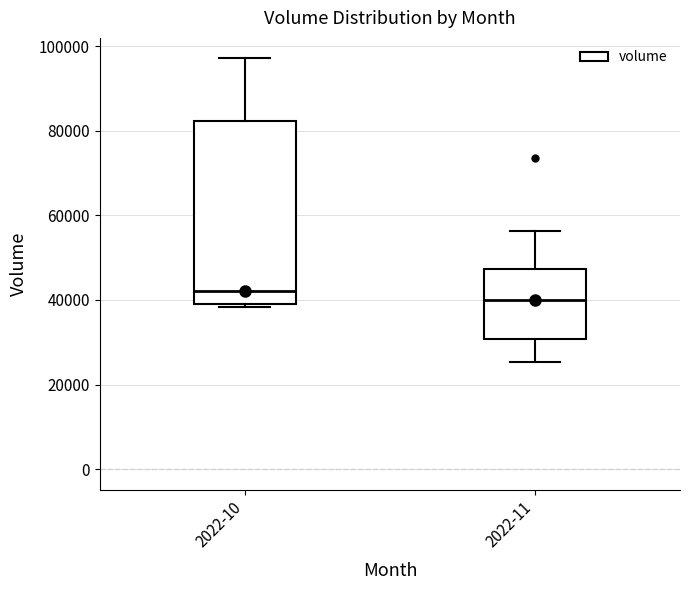

Reading left to right, transcribe this box plot: for each box, give where its median line is, the range the box spans, and where its two whiskers end, as read against the y-axis. The values are not printed on the chart, so give them approximately, as read against the axis.

2022-10: median 42000, box 40000 to 82000, whiskers 38000 to 98000
2022-11: median 40000, box 30000 to 48000, whiskers 26000 to 56000